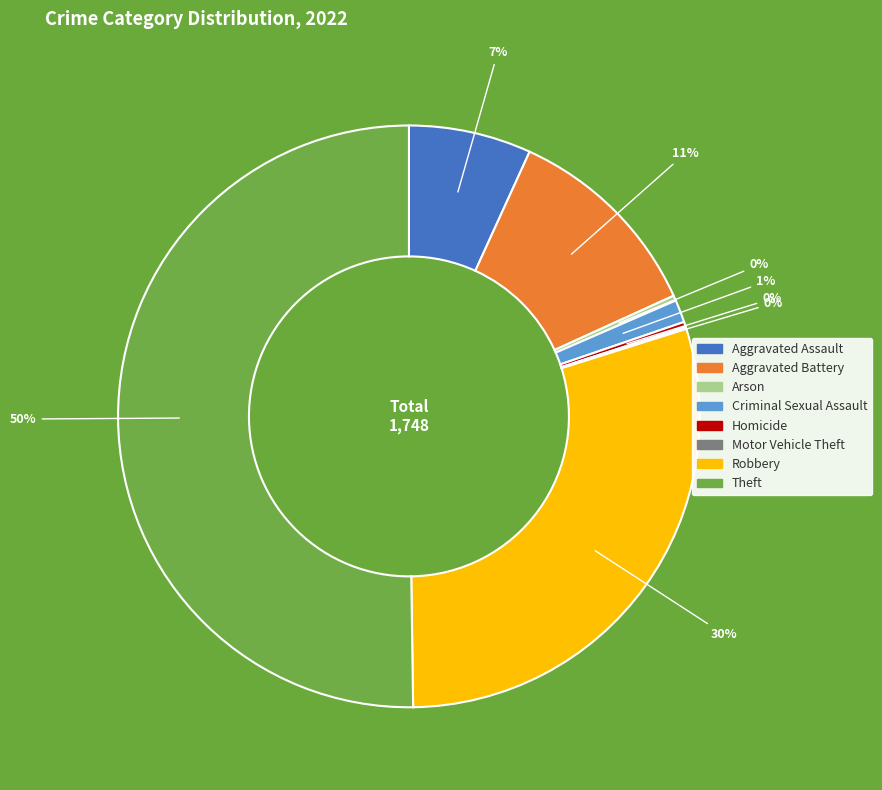

What is the ratio of the value at Criminal Sexual Assault to the value at Arson?

4.4